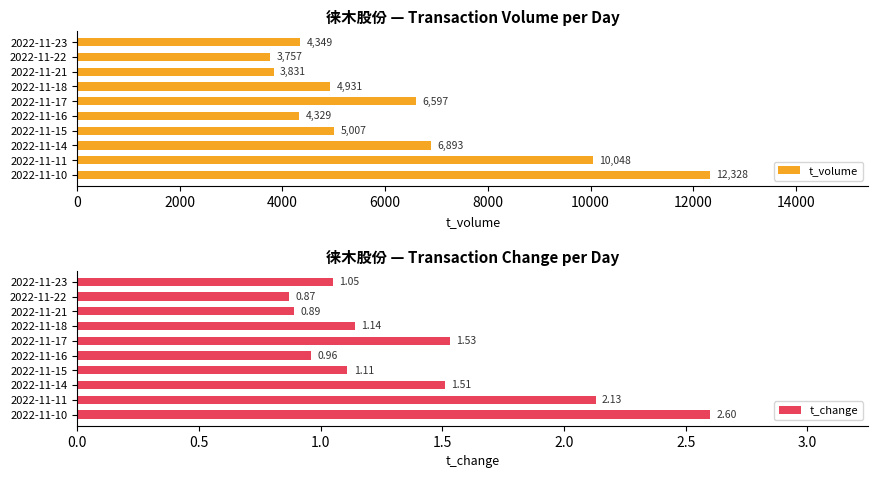

What is the greatest value displayed?

12328.0